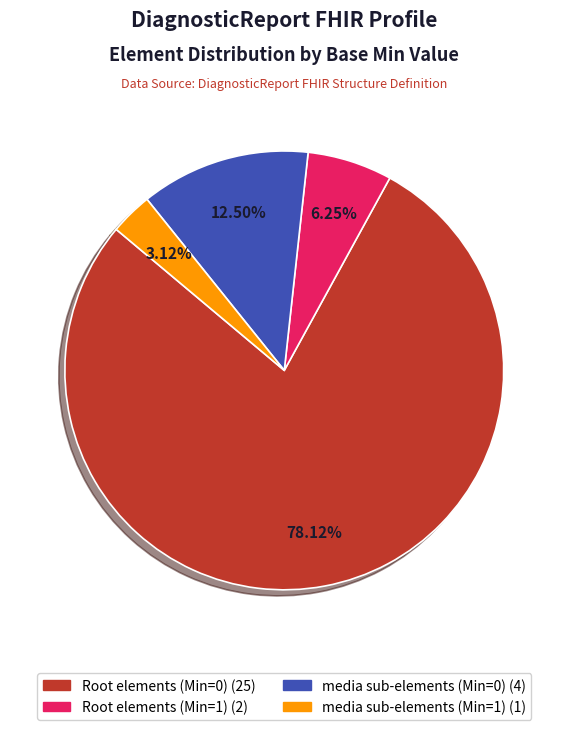

How many slices are in this pie chart?

4